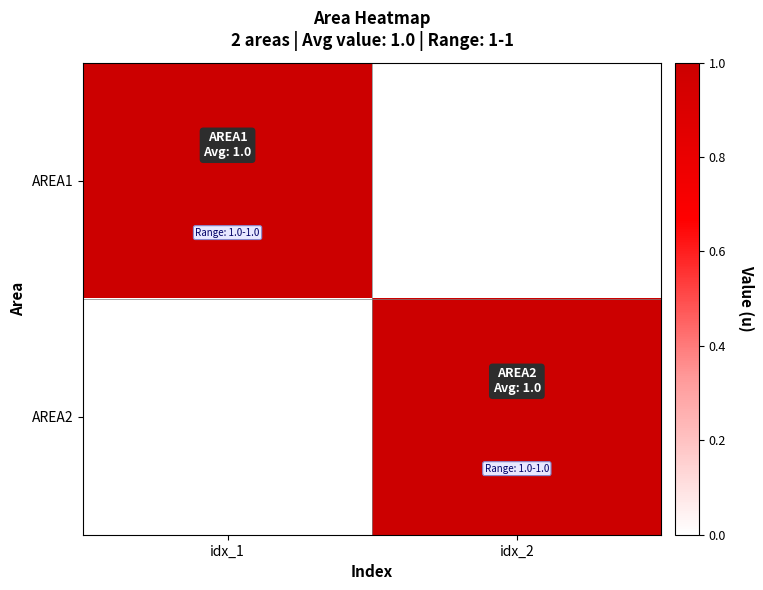

Which category has the highest value across all series?

idx_1